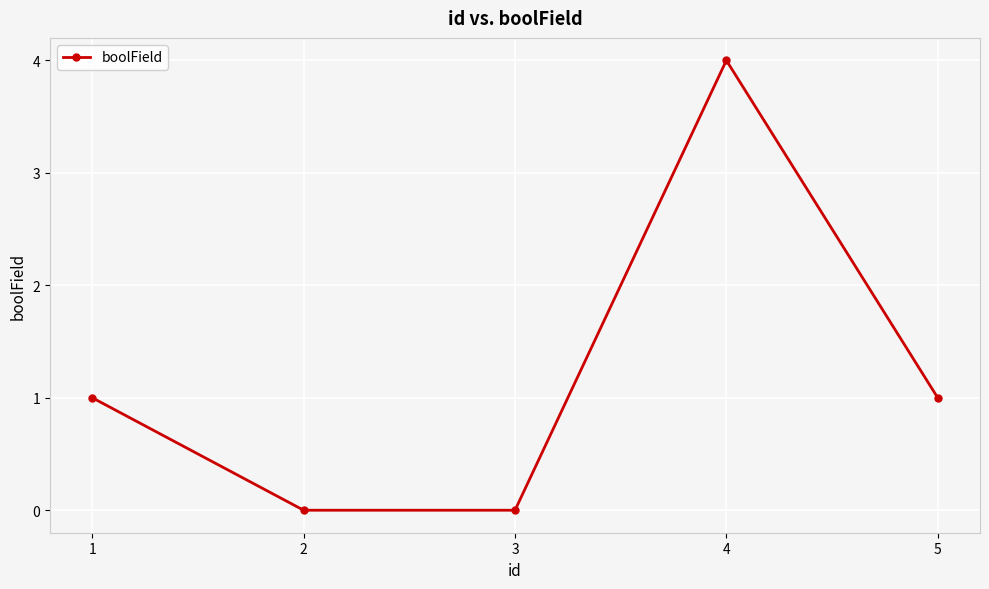

How many distinct data groups are displayed?

1